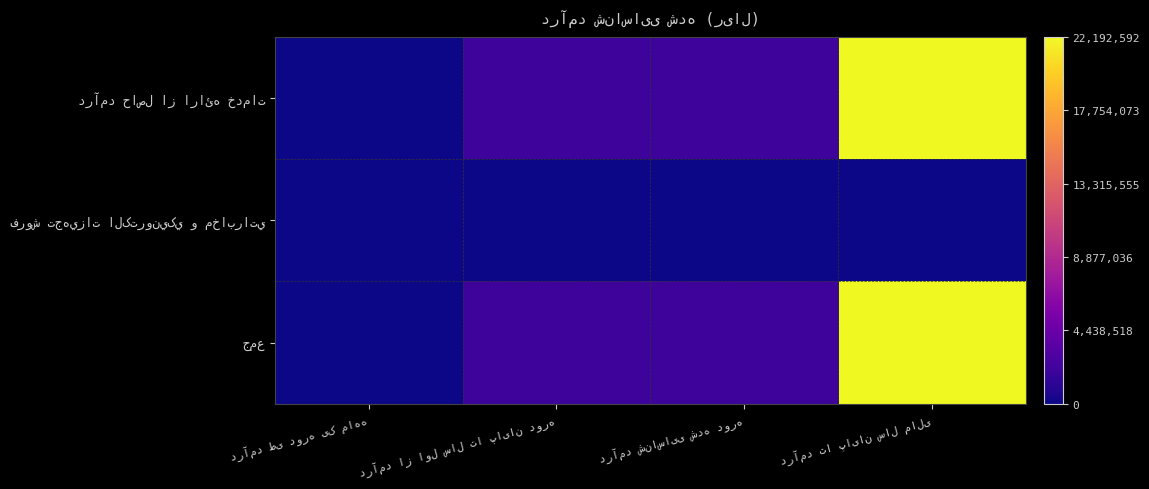

True or false: درآمد حاصل از ارائه خدمات has a value of 0 at درآمد طی دوره یک ماهه.

True